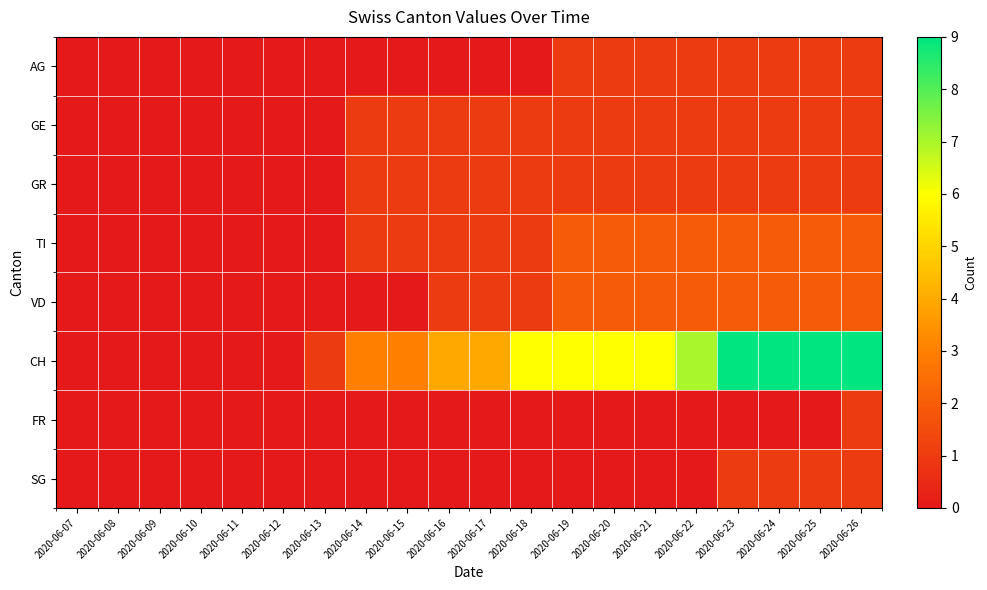

Reading left to right, list all the values displayed in this chart.

AG: 2020-06-07=0	2020-06-08=0	2020-06-09=0	2020-06-10=0	2020-06-11=0	2020-06-12=0	2020-06-13=0	2020-06-14=0	2020-06-15=0	2020-06-16=0	2020-06-17=0	2020-06-18=0	2020-06-19=1	2020-06-20=1	2020-06-21=1	2020-06-22=1	2020-06-23=1	2020-06-24=1	2020-06-25=1	2020-06-26=1
GE: 2020-06-07=0	2020-06-08=0	2020-06-09=0	2020-06-10=0	2020-06-11=0	2020-06-12=0	2020-06-13=0	2020-06-14=1	2020-06-15=1	2020-06-16=1	2020-06-17=1	2020-06-18=1	2020-06-19=1	2020-06-20=1	2020-06-21=1	2020-06-22=1	2020-06-23=1	2020-06-24=1	2020-06-25=1	2020-06-26=1
GR: 2020-06-07=0	2020-06-08=0	2020-06-09=0	2020-06-10=0	2020-06-11=0	2020-06-12=0	2020-06-13=0	2020-06-14=1	2020-06-15=1	2020-06-16=1	2020-06-17=1	2020-06-18=1	2020-06-19=1	2020-06-20=1	2020-06-21=1	2020-06-22=1	2020-06-23=1	2020-06-24=1	2020-06-25=1	2020-06-26=1
TI: 2020-06-07=0	2020-06-08=0	2020-06-09=0	2020-06-10=0	2020-06-11=0	2020-06-12=0	2020-06-13=0	2020-06-14=1	2020-06-15=1	2020-06-16=1	2020-06-17=1	2020-06-18=1	2020-06-19=2	2020-06-20=2	2020-06-21=2	2020-06-22=2	2020-06-23=2	2020-06-24=2	2020-06-25=2	2020-06-26=2
VD: 2020-06-07=0	2020-06-08=0	2020-06-09=0	2020-06-10=0	2020-06-11=0	2020-06-12=0	2020-06-13=0	2020-06-14=0	2020-06-15=0	2020-06-16=1	2020-06-17=1	2020-06-18=1	2020-06-19=2	2020-06-20=2	2020-06-21=2	2020-06-22=2	2020-06-23=2	2020-06-24=2	2020-06-25=2	2020-06-26=2
CH: 2020-06-07=0	2020-06-08=0	2020-06-09=0	2020-06-10=0	2020-06-11=0	2020-06-12=0	2020-06-13=1	2020-06-14=3	2020-06-15=3	2020-06-16=4	2020-06-17=4	2020-06-18=6	2020-06-19=6	2020-06-20=6	2020-06-21=6	2020-06-22=7	2020-06-23=9	2020-06-24=9	2020-06-25=9	2020-06-26=9
FR: 2020-06-07=0	2020-06-08=0	2020-06-09=0	2020-06-10=0	2020-06-11=0	2020-06-12=0	2020-06-13=0	2020-06-14=0	2020-06-15=0	2020-06-16=0	2020-06-17=0	2020-06-18=0	2020-06-19=0	2020-06-20=0	2020-06-21=0	2020-06-22=0	2020-06-23=0	2020-06-24=0	2020-06-25=0	2020-06-26=1
SG: 2020-06-07=0	2020-06-08=0	2020-06-09=0	2020-06-10=0	2020-06-11=0	2020-06-12=0	2020-06-13=0	2020-06-14=0	2020-06-15=0	2020-06-16=0	2020-06-17=0	2020-06-18=0	2020-06-19=0	2020-06-20=0	2020-06-21=0	2020-06-22=0	2020-06-23=1	2020-06-24=1	2020-06-25=1	2020-06-26=1